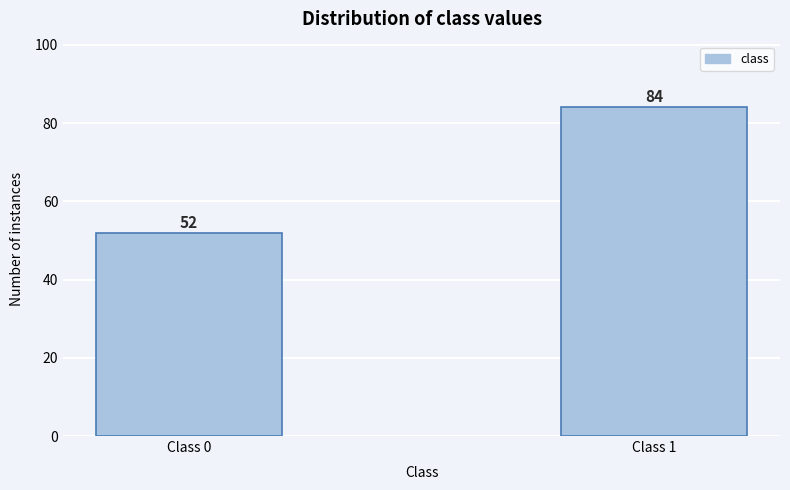

Reading right to left, transcribe all the data shown in this chart.

Class 1=84	Class 0=52